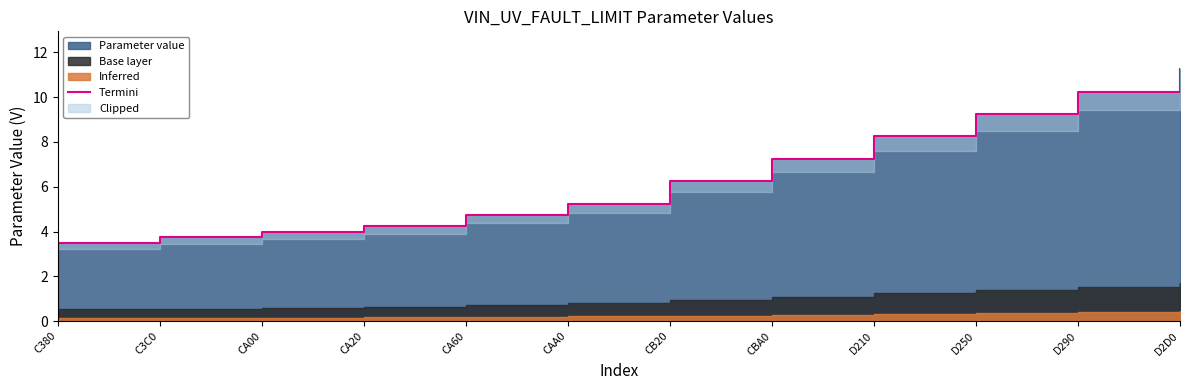

What is the average value?

6.5